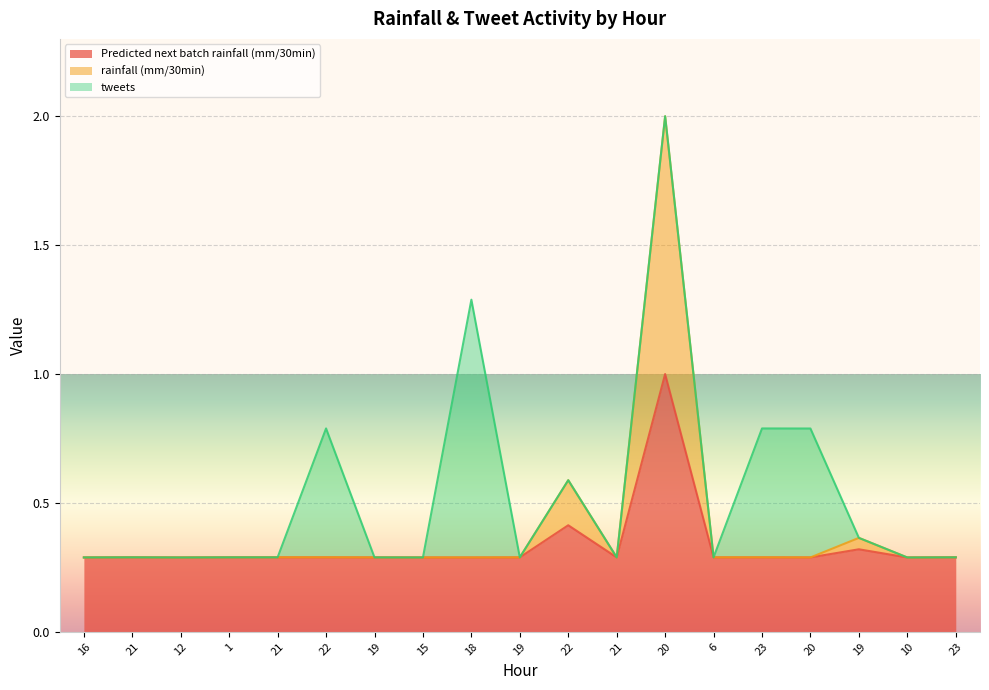

What is the label of the 16th point from the left?

20